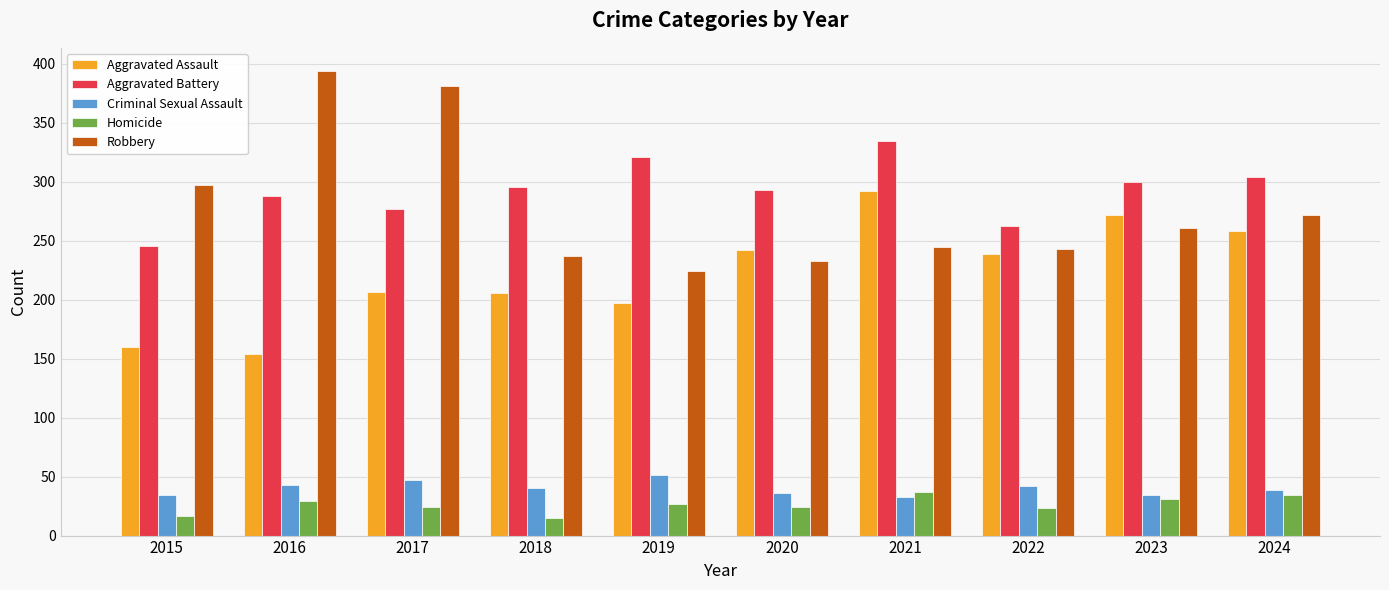

How many groups of bars are there?

10